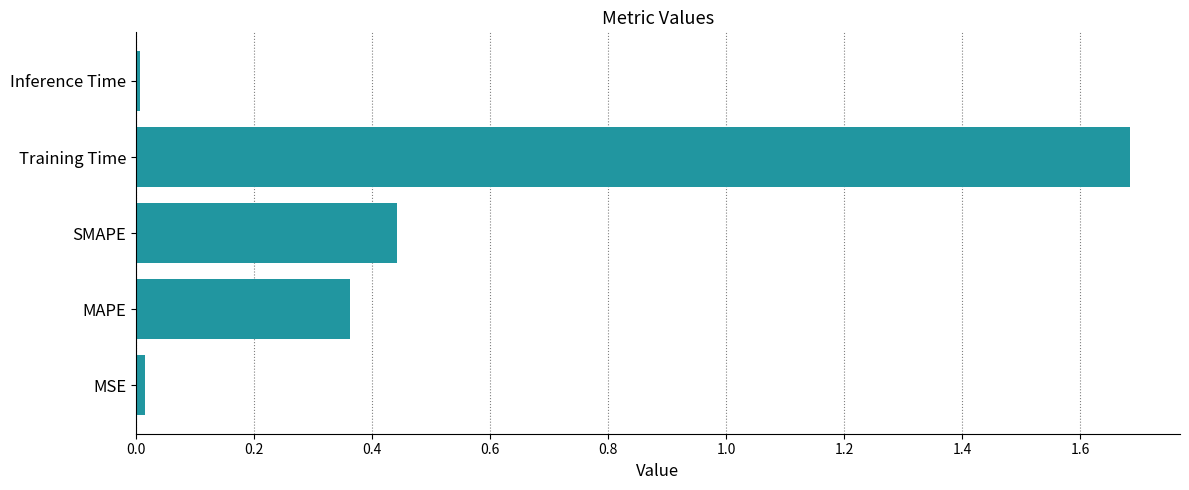

What is the difference between the maximum and minimum values?

1.7